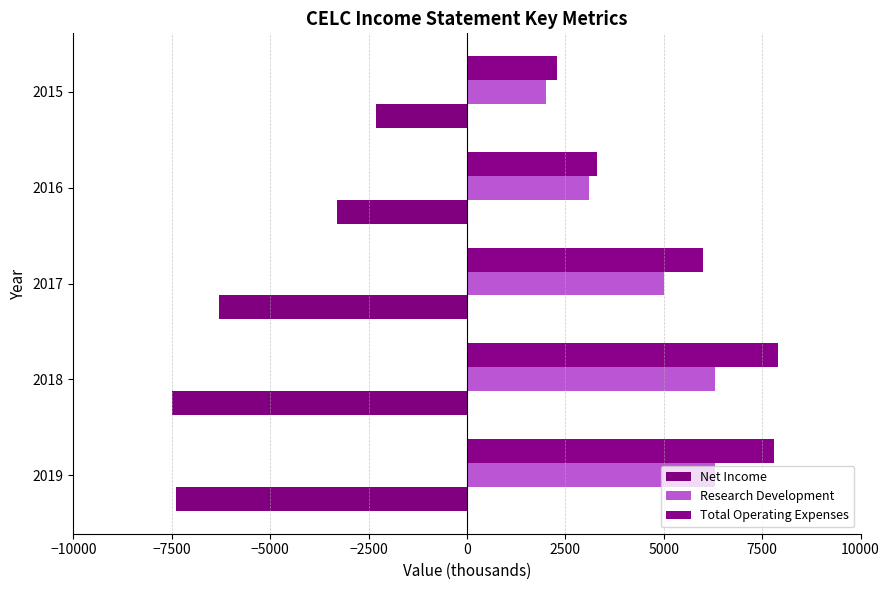

How many data points does each series have?

5